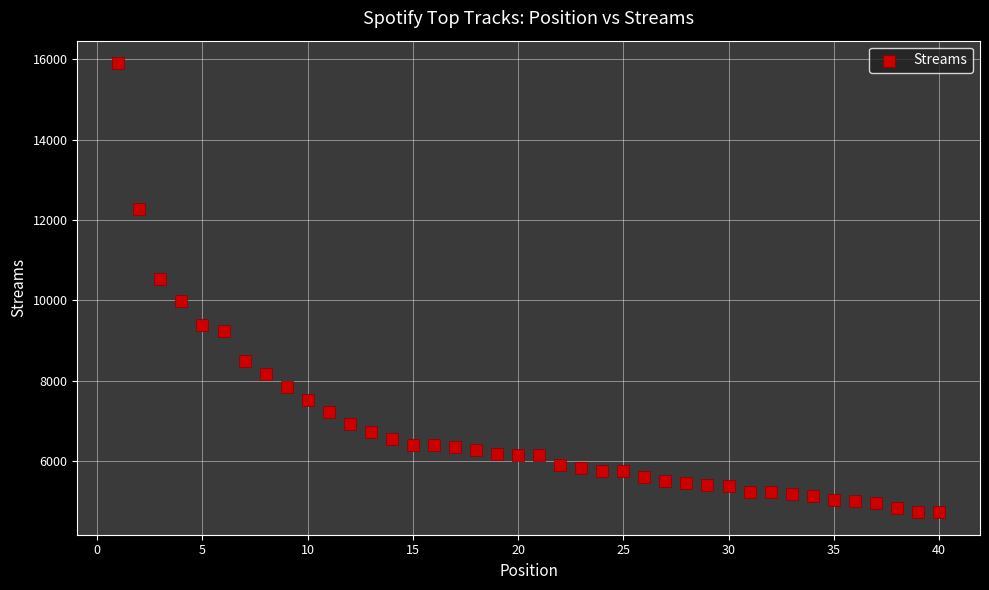

What Y value in the scatter plot is closest to 10312?

10523